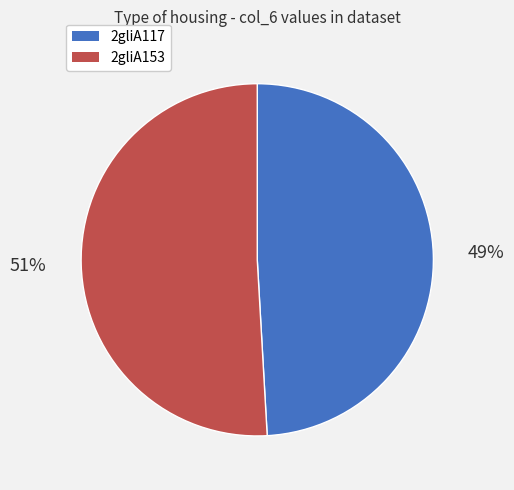

What is the largest slice in the pie chart?

2gliA153